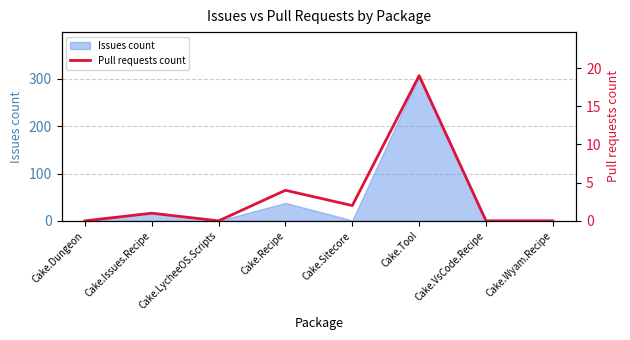

True or false: Issues count has a value of -151 at Cake.LycheeOS.Scripts.

False